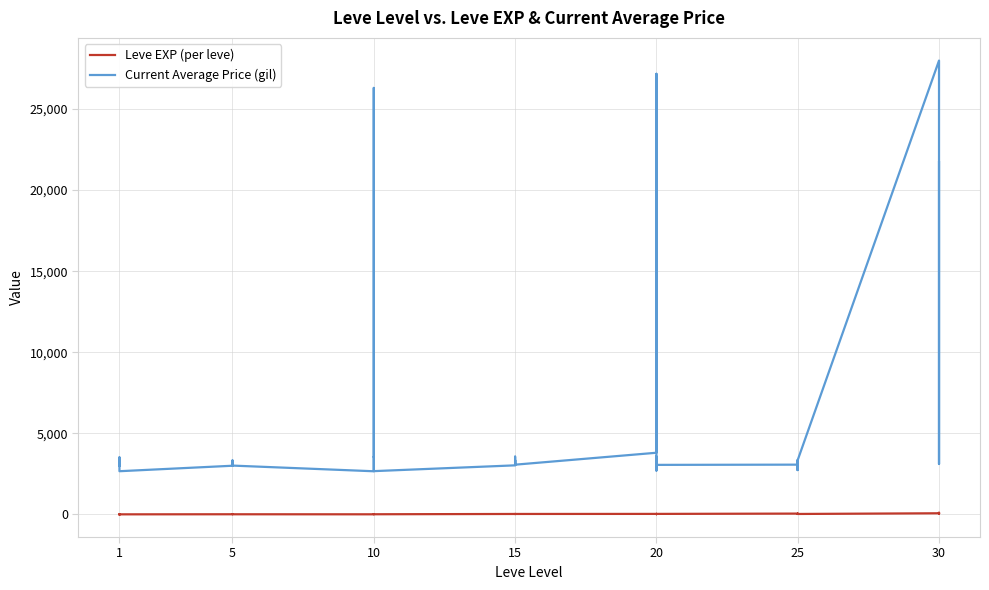

How many lines are shown in the chart?

2